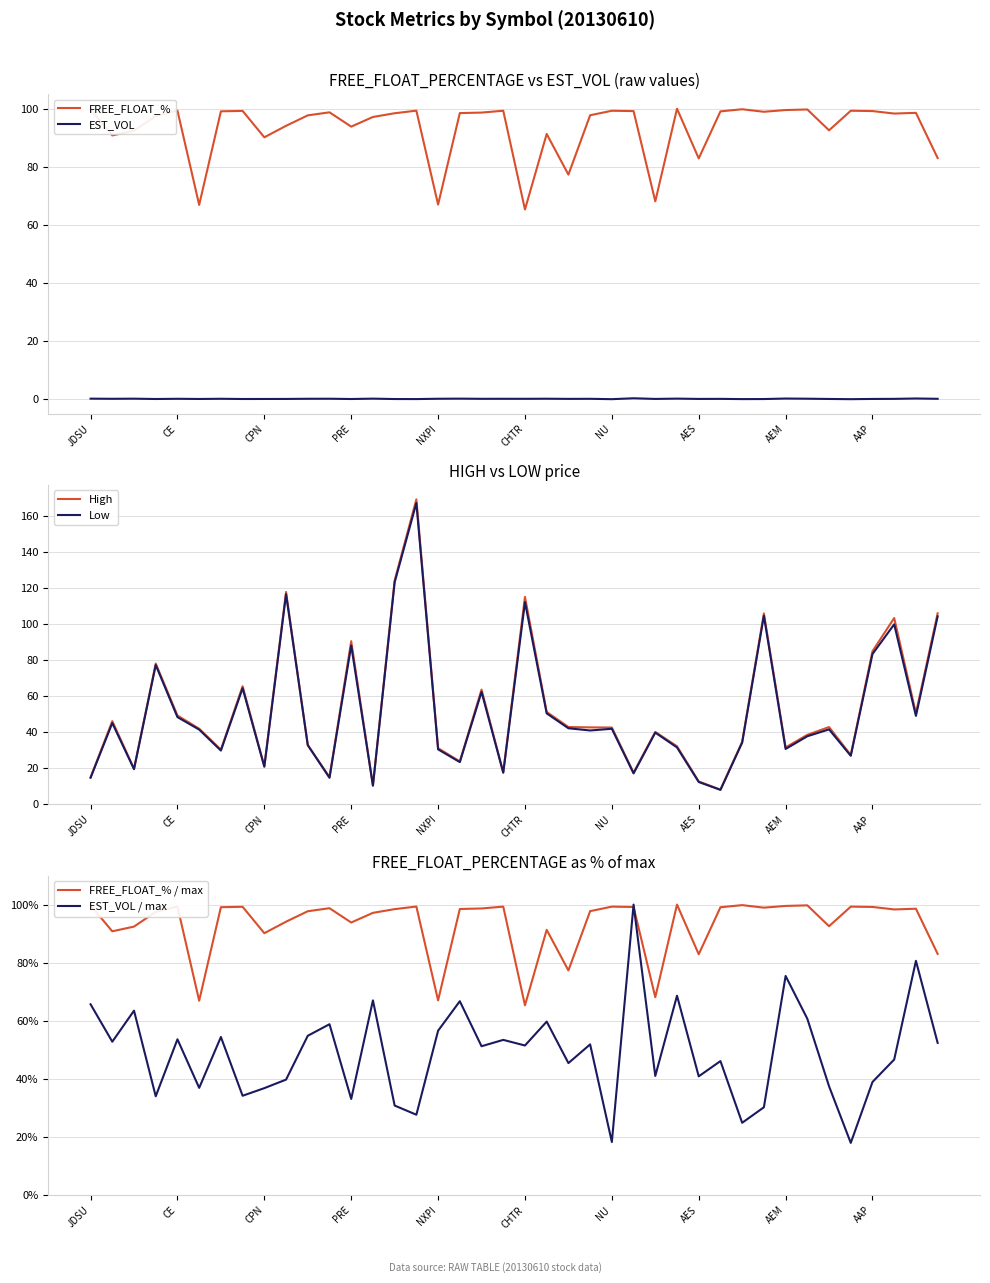

True or false: FREE_FLOAT_% and FREE_FLOAT_% / max cross at least once.

False